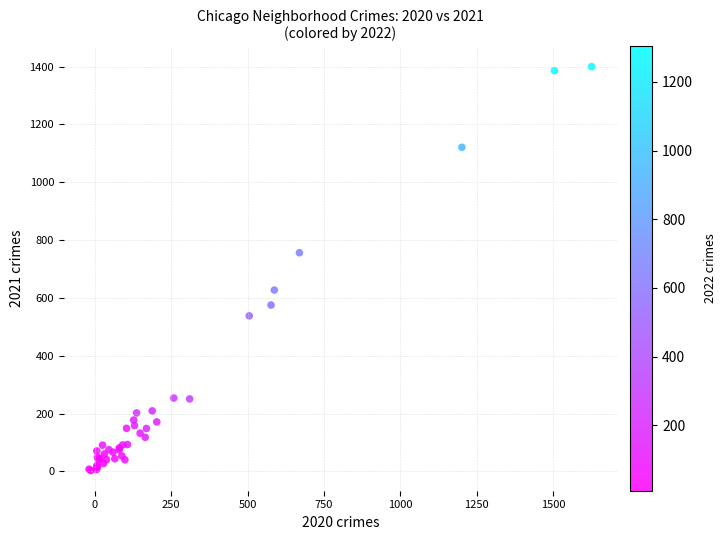

What Y value in the scatter plot is closest to 701?

756.3